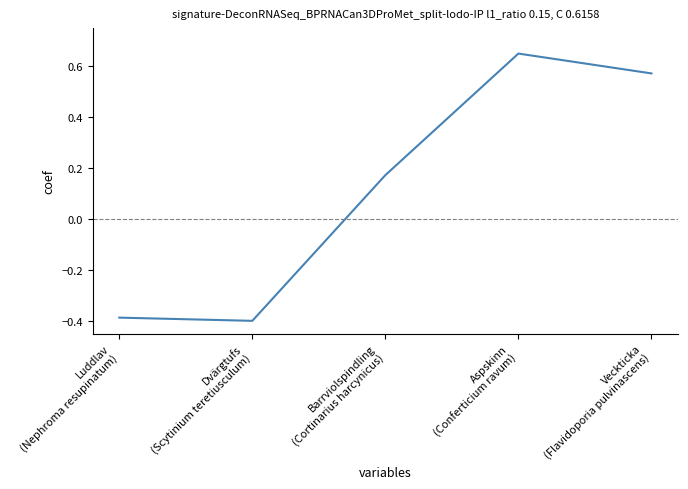

What position from the right is Luddlav
(Nephroma resupinatum)?

5